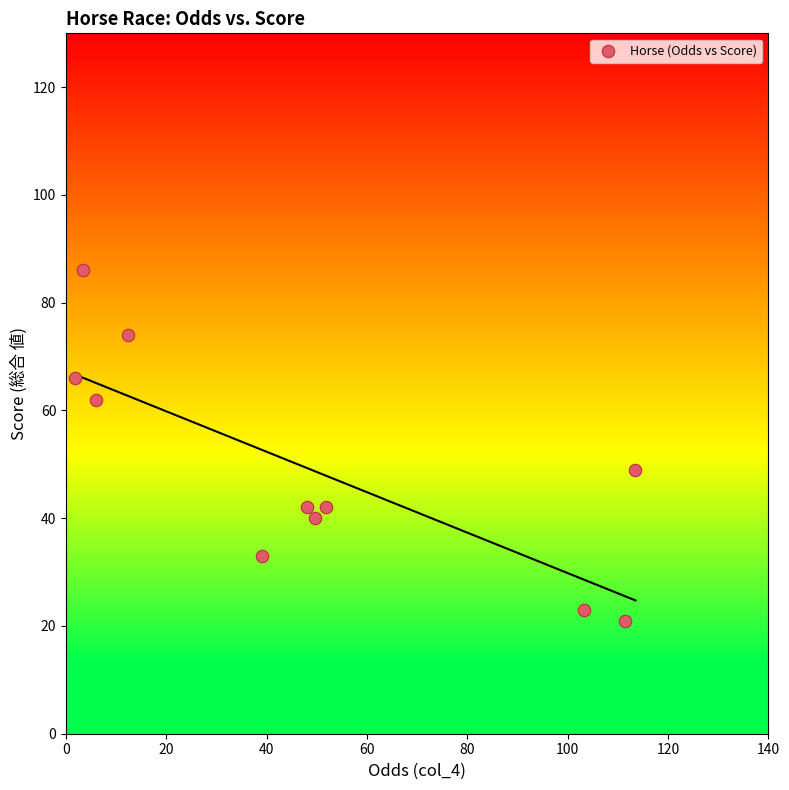

What is the average Y value?

49